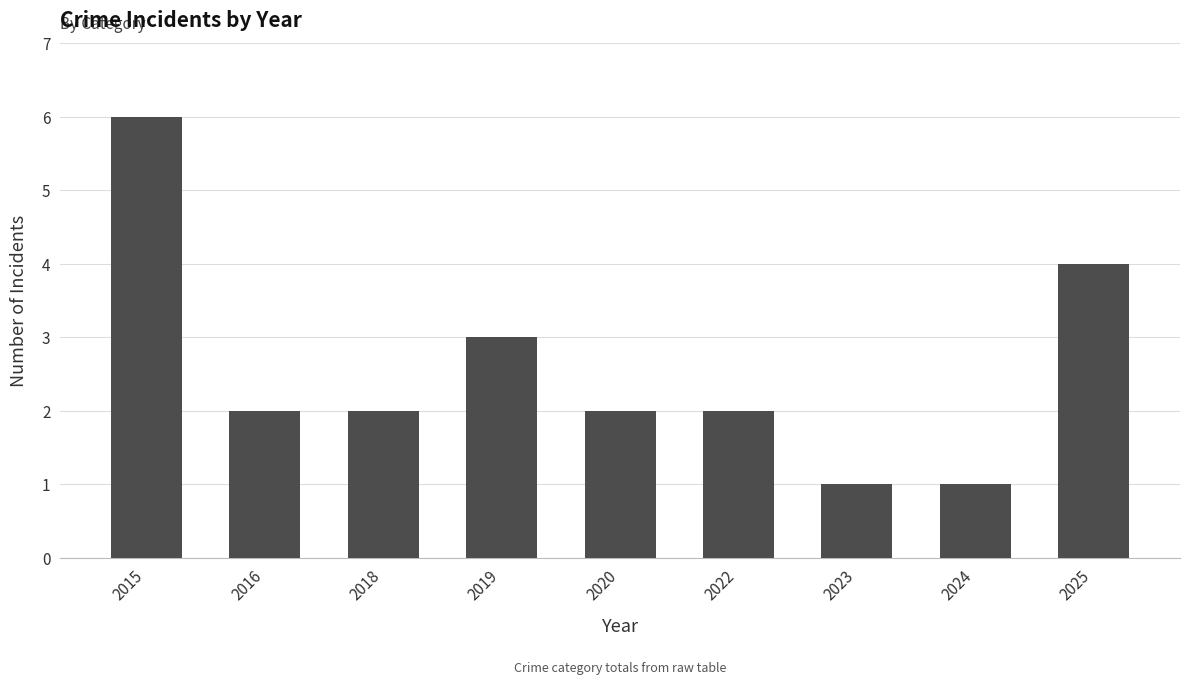

The value at 2020 is 3. True or false?

False